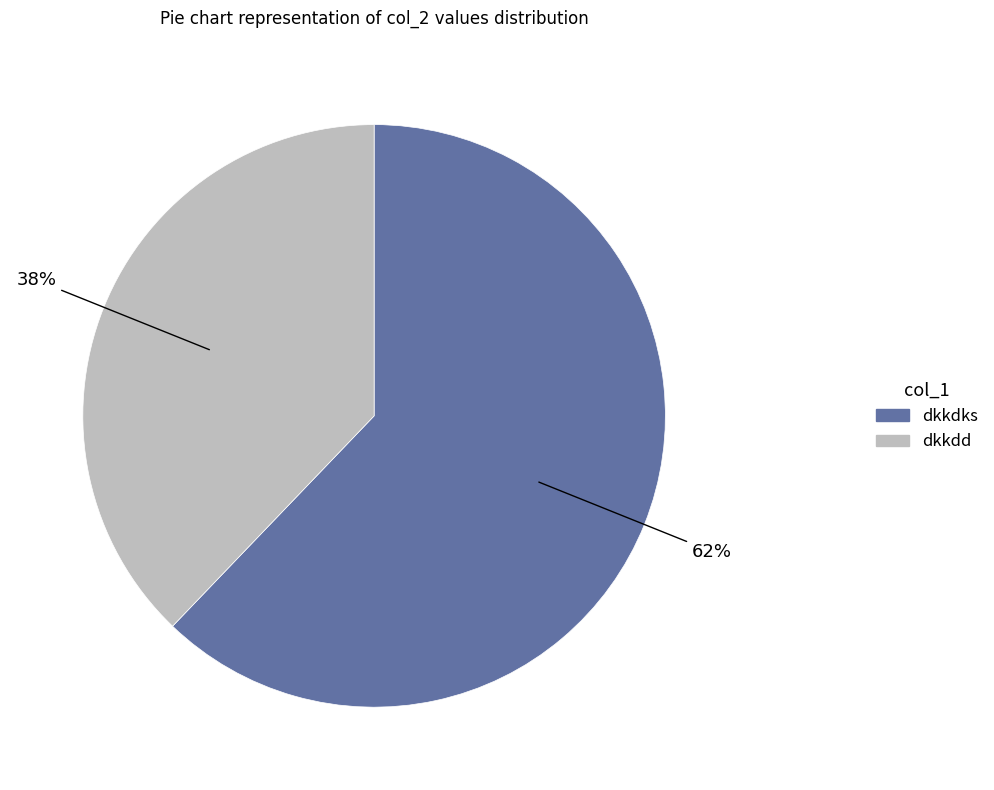

Combined, do dkkdks and dkkdd account for over 50%?

Yes